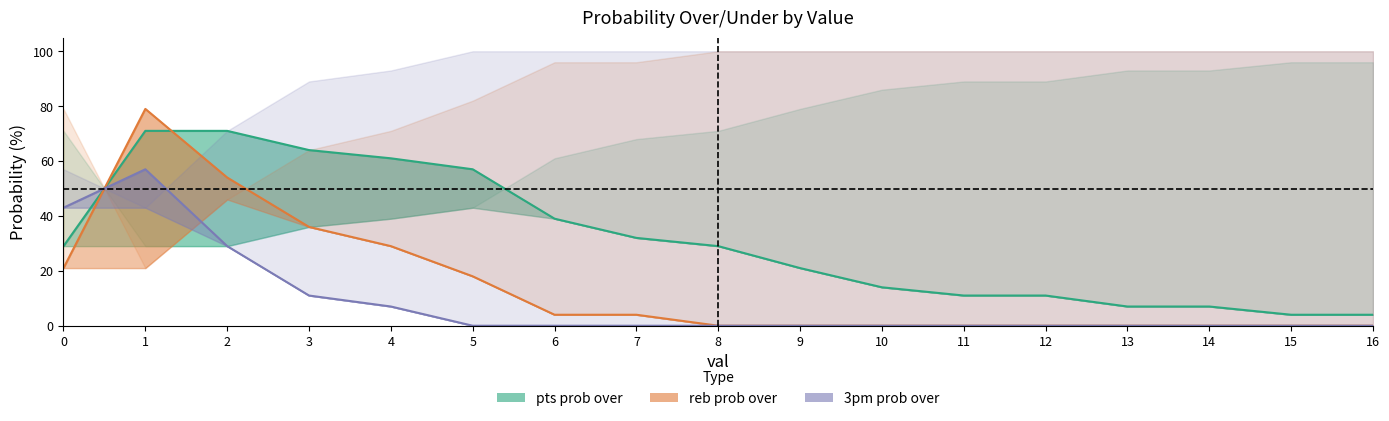

What is the spread (max minus min) of values at 0?

22